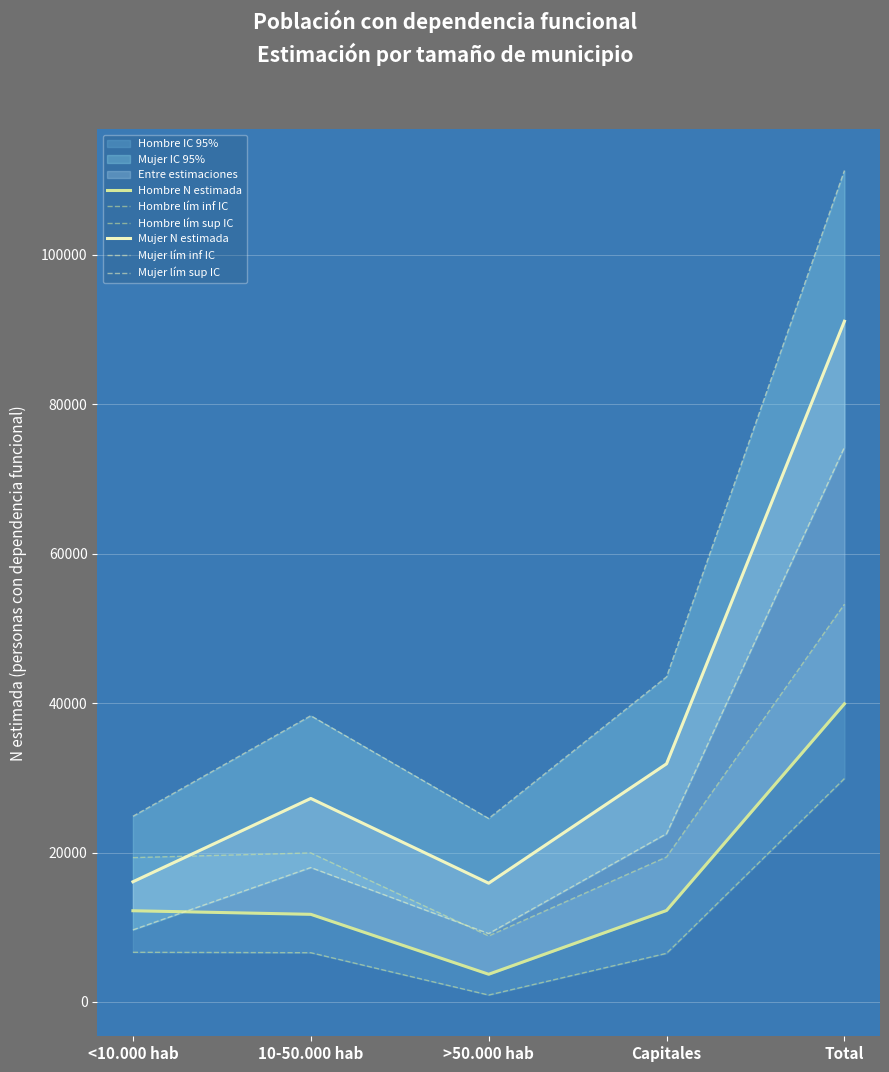

Where is the first local minimum for Hombre lím inf IC?

>50.000 hab